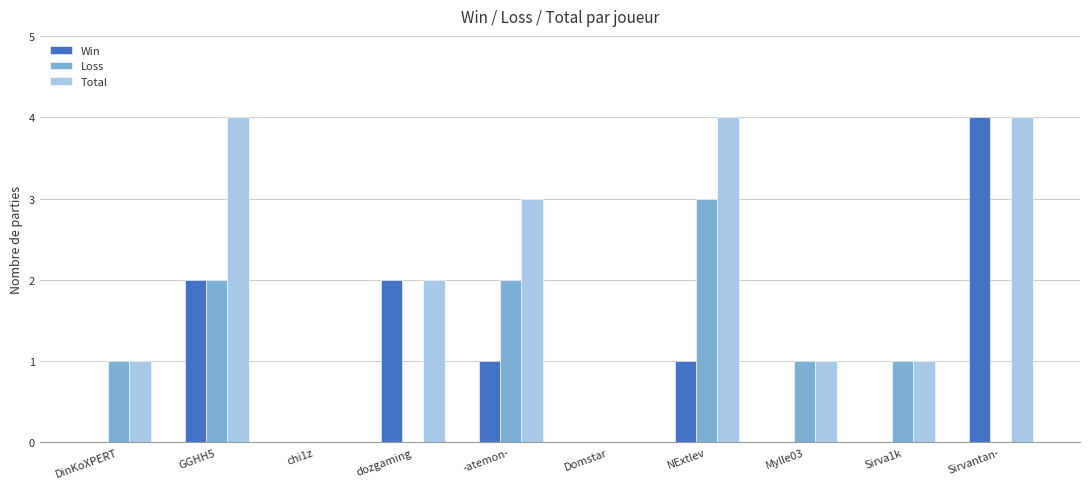

Which series has the largest total across all categories?

Total